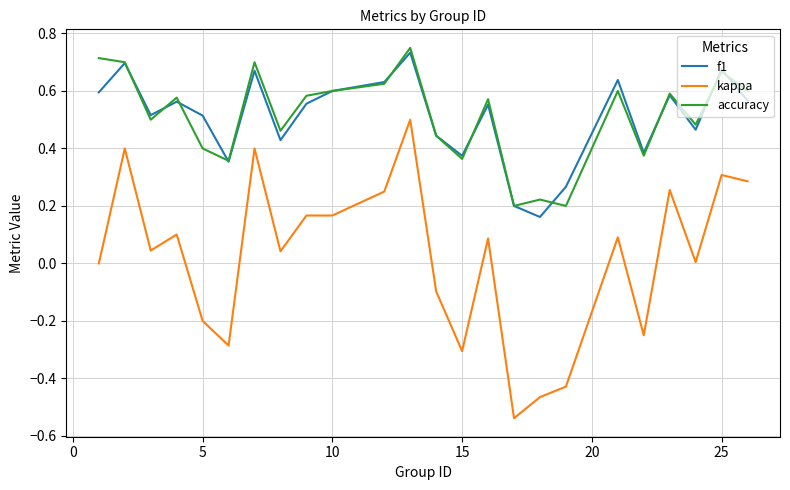

At how many categories does at least one series exceed 0?

24